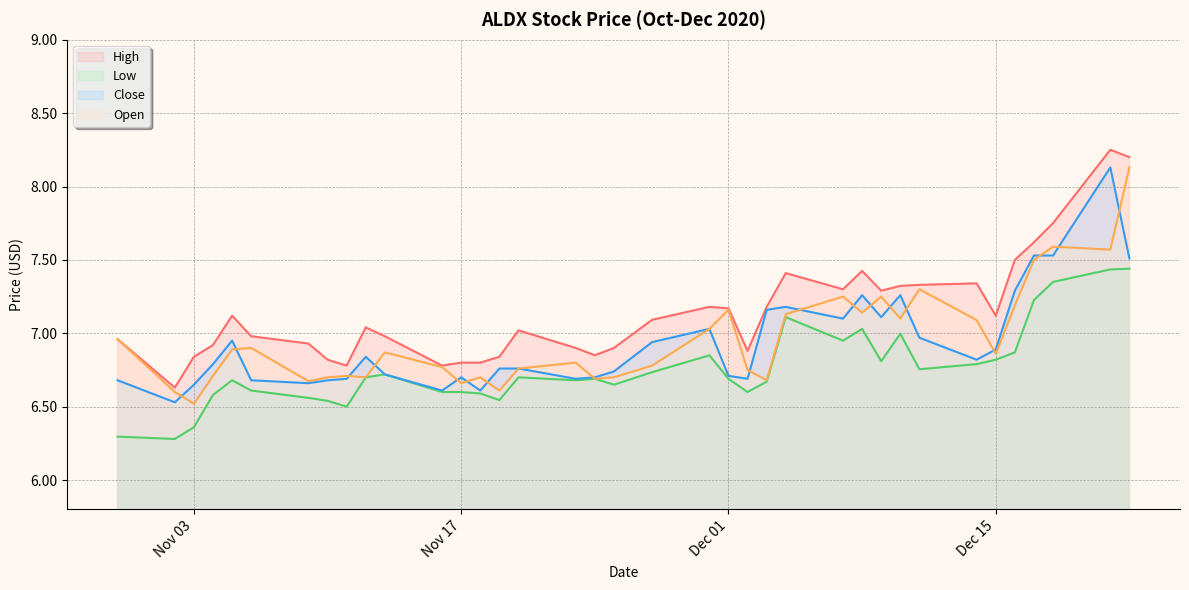

What is the value of the Low point at the 22nd from the left?

6.7